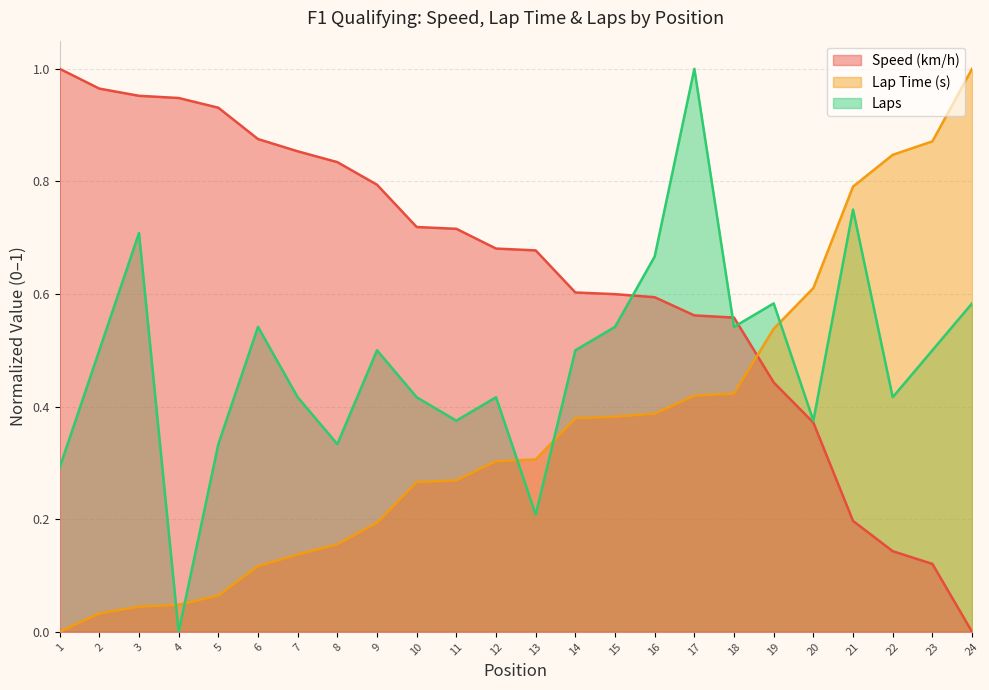

Between 11 and 19, which series saw the biggest shift?

speed